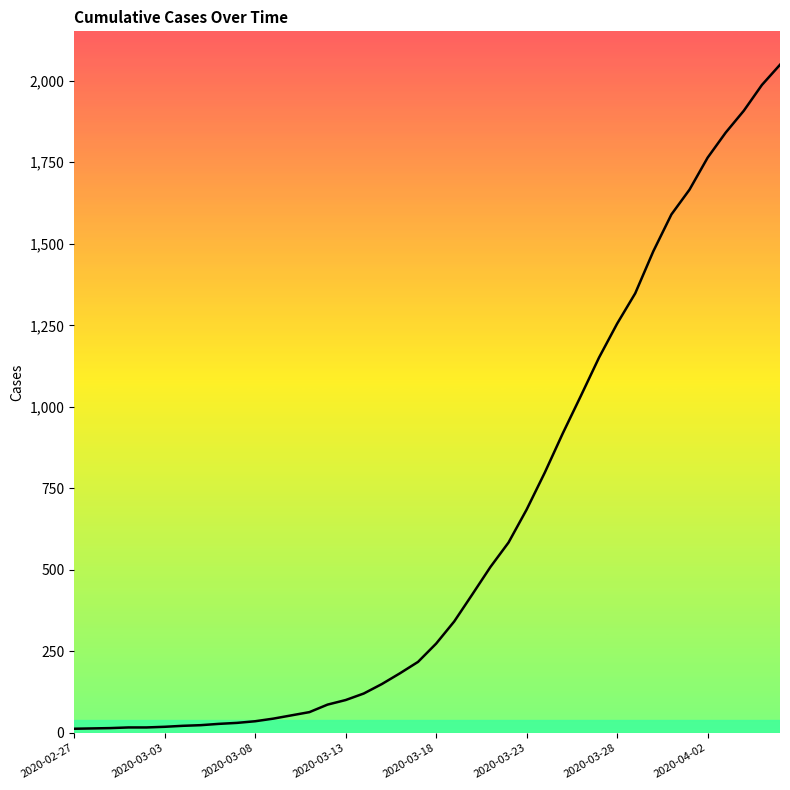

Does the chart display data point markers on the line(s)?

No